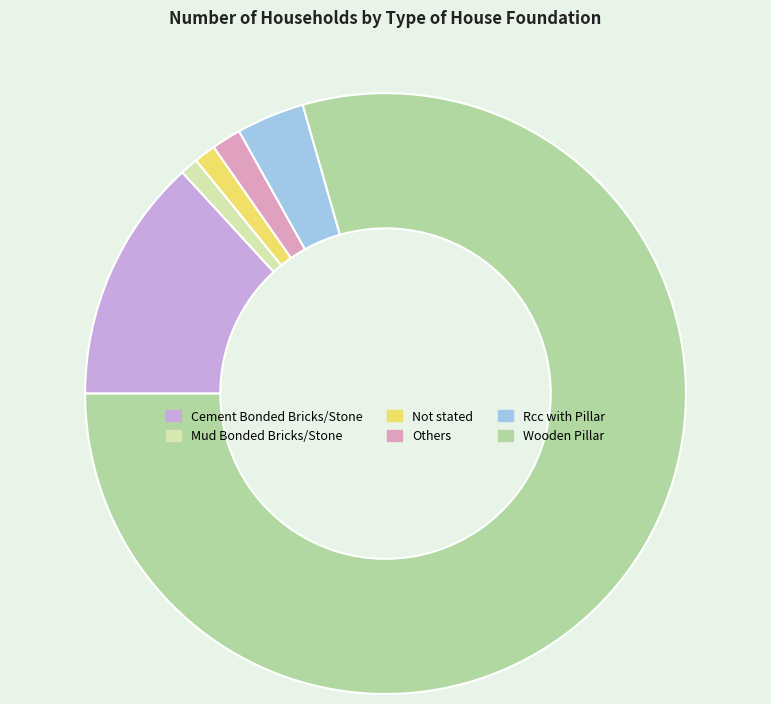

How many slices are in this pie chart?

6